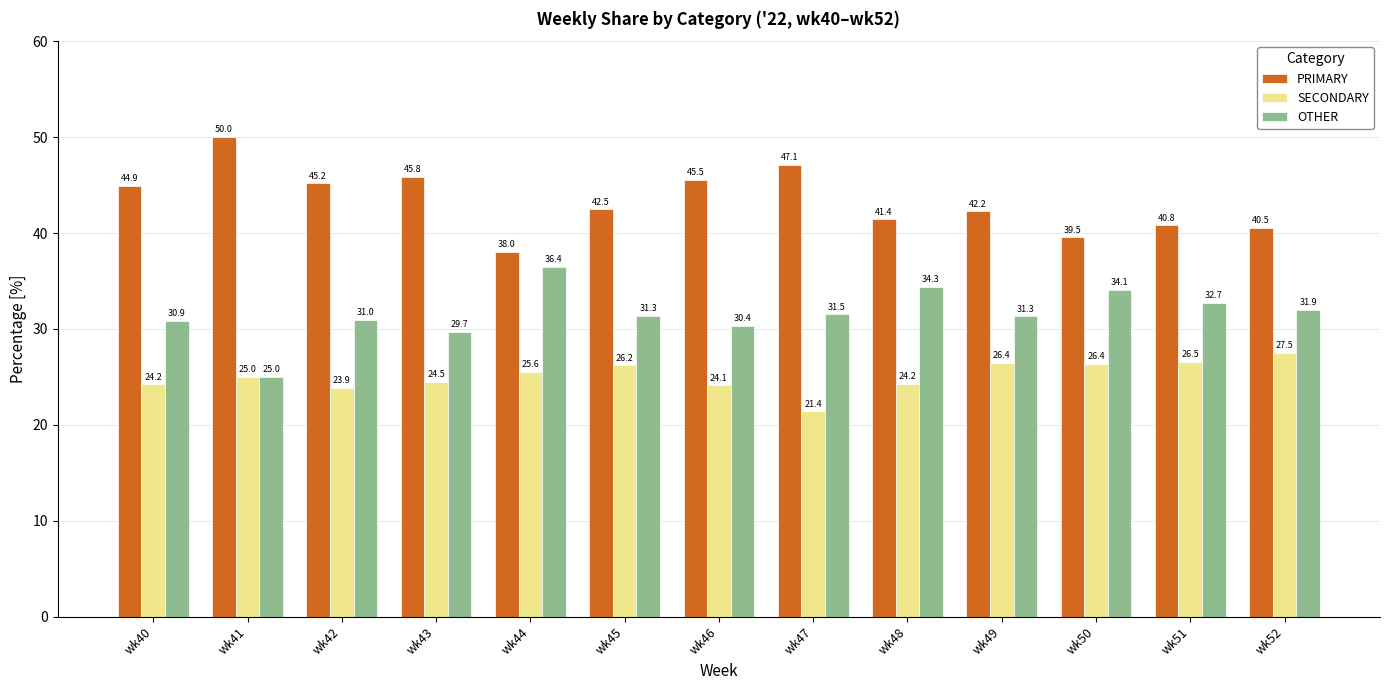

Reading left to right, transcribe all the data shown in this chart.

PRIMARY: wk40=44.9	wk41=50.0	wk42=45.2	wk43=45.8	wk44=38.0	wk45=42.5	wk46=45.5	wk47=47.1	wk48=41.4	wk49=42.2	wk50=39.5	wk51=40.8	wk52=40.5
SECONDARY: wk40=24.2	wk41=25.0	wk42=23.9	wk43=24.5	wk44=25.6	wk45=26.2	wk46=24.1	wk47=21.4	wk48=24.2	wk49=26.4	wk50=26.4	wk51=26.5	wk52=27.5
OTHER: wk40=30.9	wk41=25.0	wk42=31.0	wk43=29.7	wk44=36.4	wk45=31.3	wk46=30.4	wk47=31.5	wk48=34.3	wk49=31.3	wk50=34.1	wk51=32.7	wk52=31.9